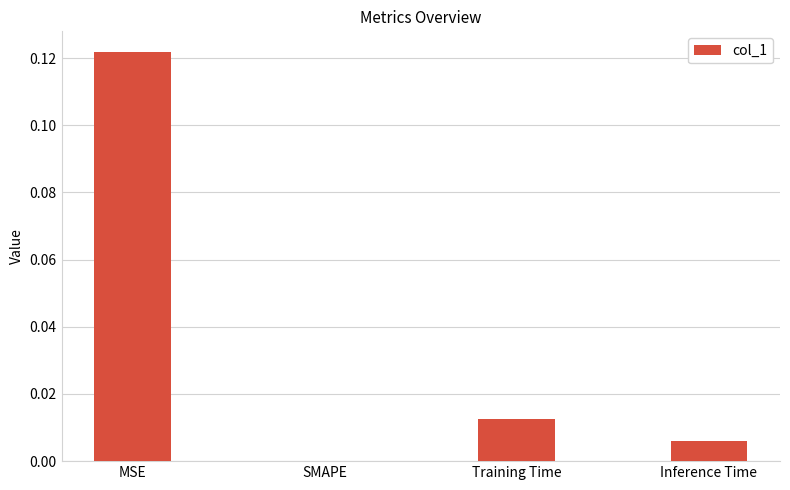

Where is the data nearest to the value 0?

SMAPE